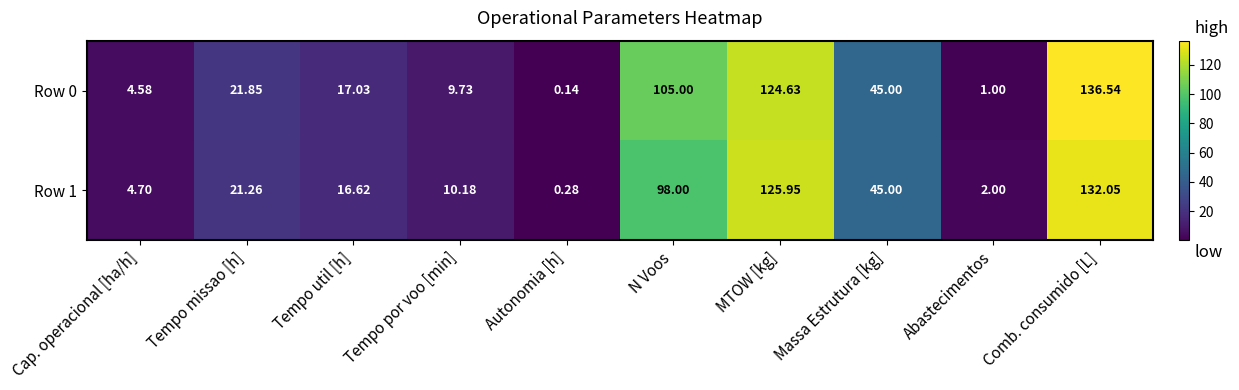

Is the value of Row 0 at Tempo missao [h] greater than the value of Row 1 at N Voos?

No